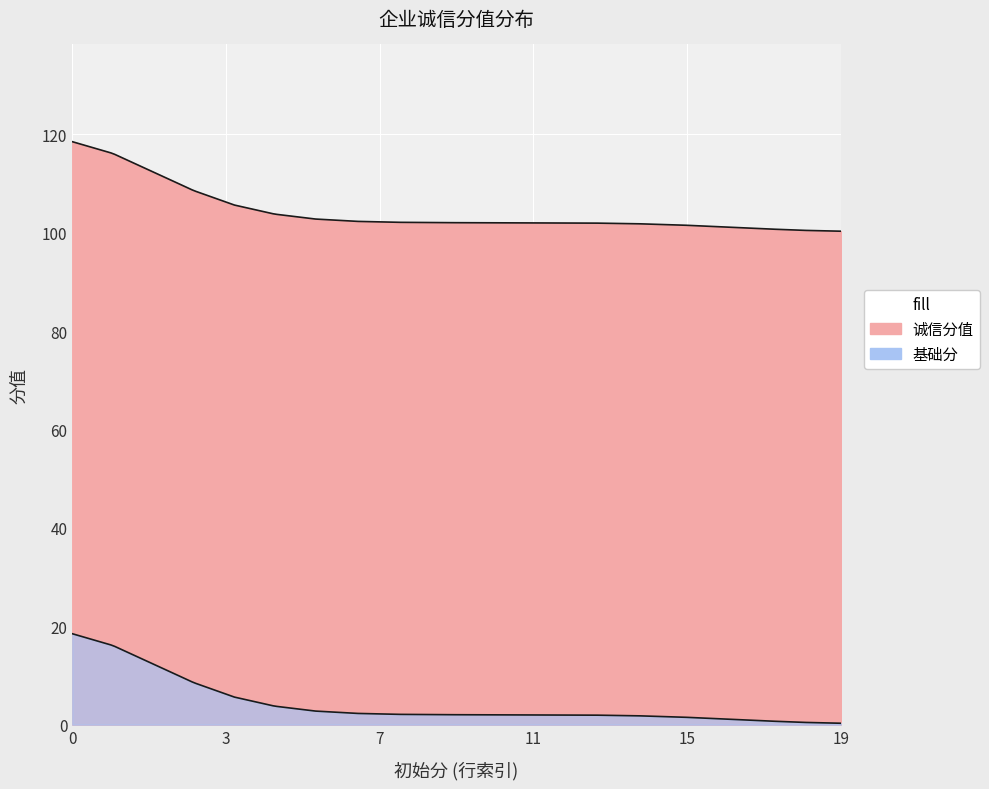

Does the chart display data point markers on the line(s)?

No